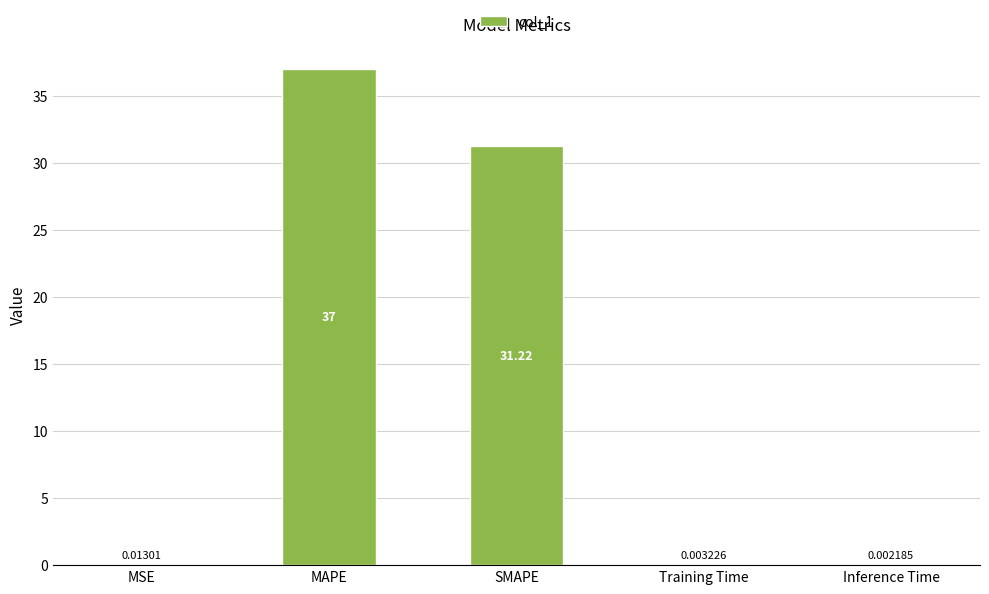

Between Training Time and Inference Time, which is larger?

Training Time